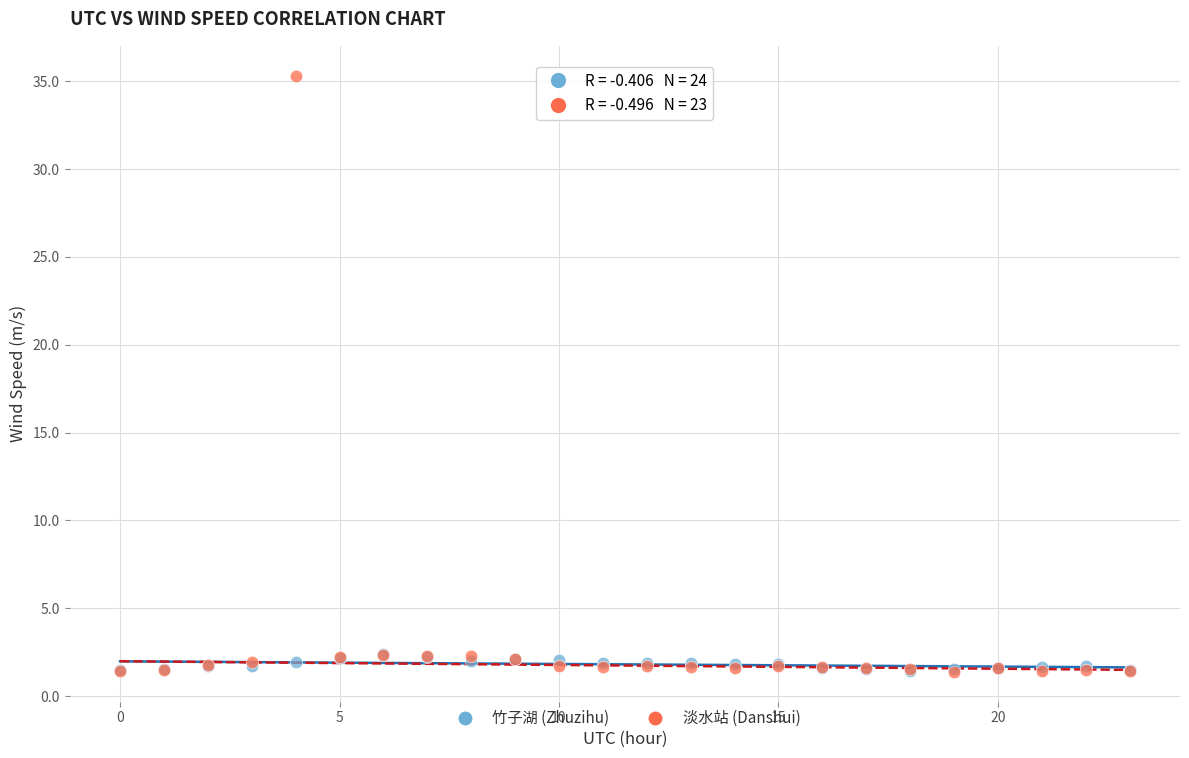

Which series has the largest Y range (max minus min)?

淡水站 (Danshui)